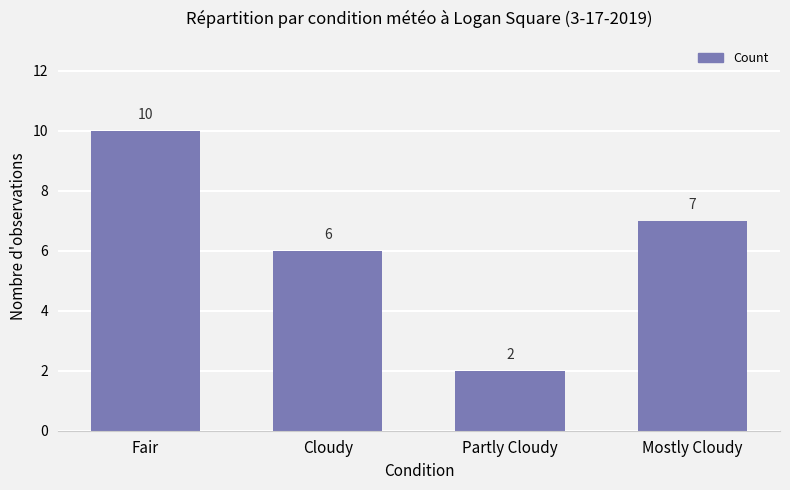

How many values are between 6 and 10?

3